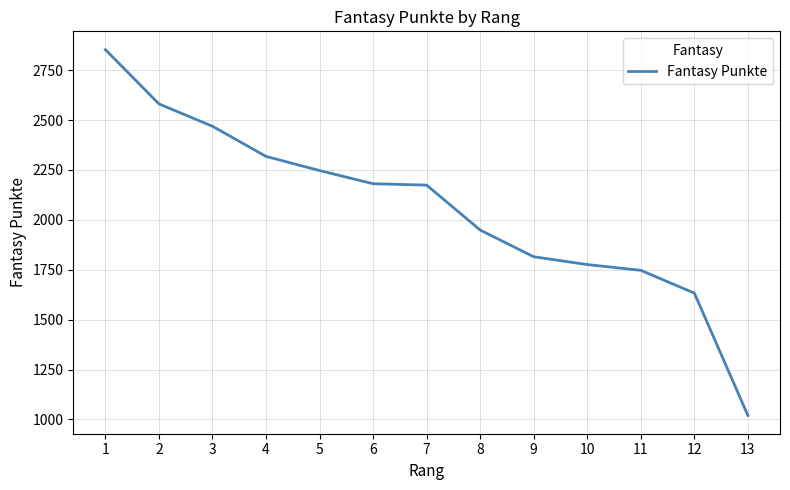

What is the minimum value shown in the chart?

1020